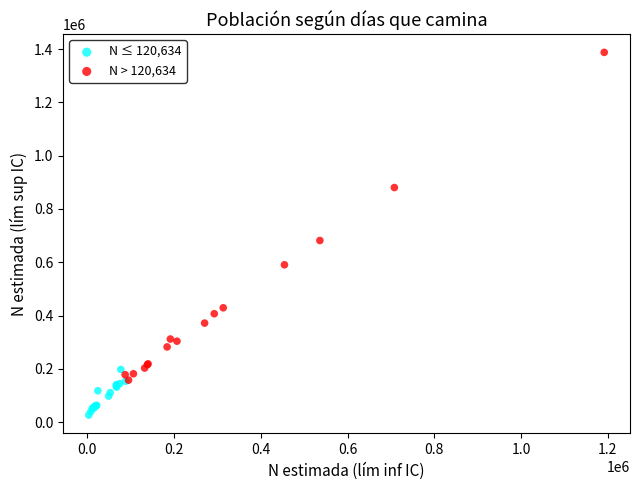

Which series reaches the minimum Y coordinate?

N ≤ 120,634